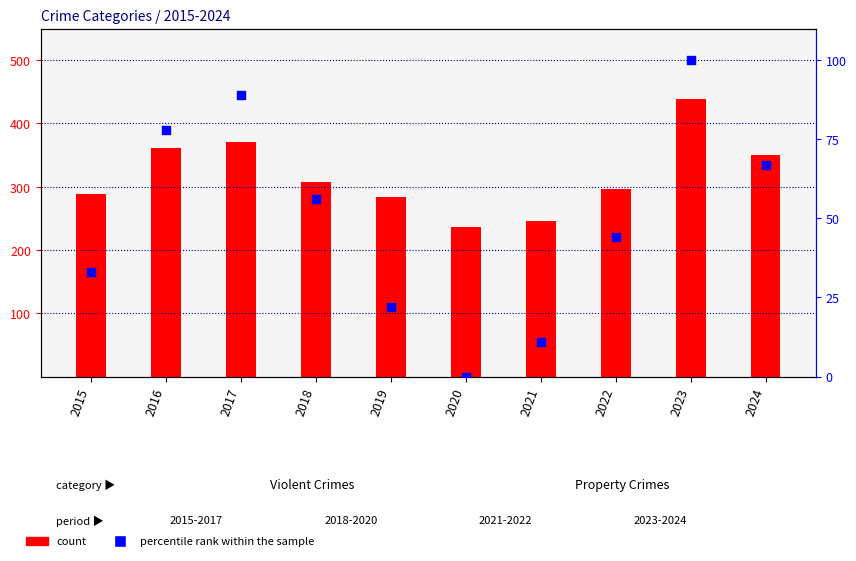

Is the value of Total at 2021 greater than the value of percentile rank within the sample at 2019?

Yes